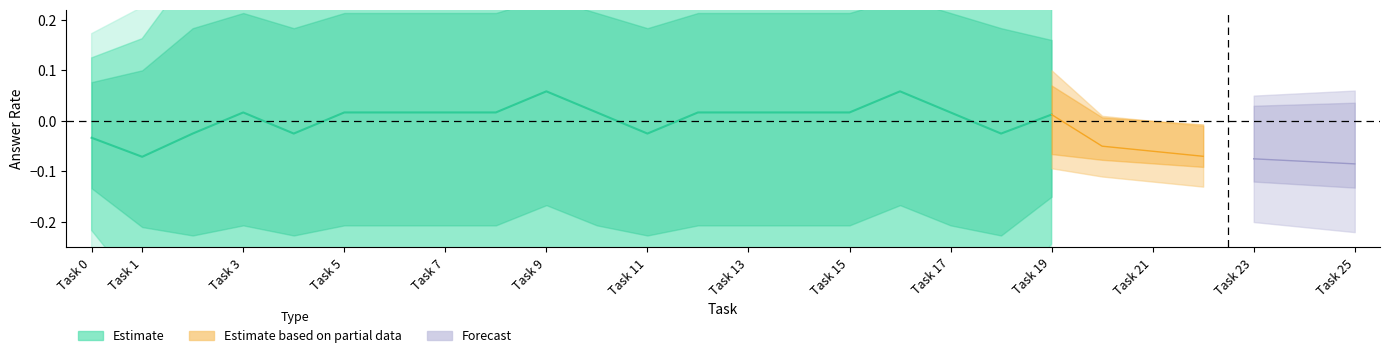

What is the difference between the maximum and second lowest values in the upper_bound series?

0.3